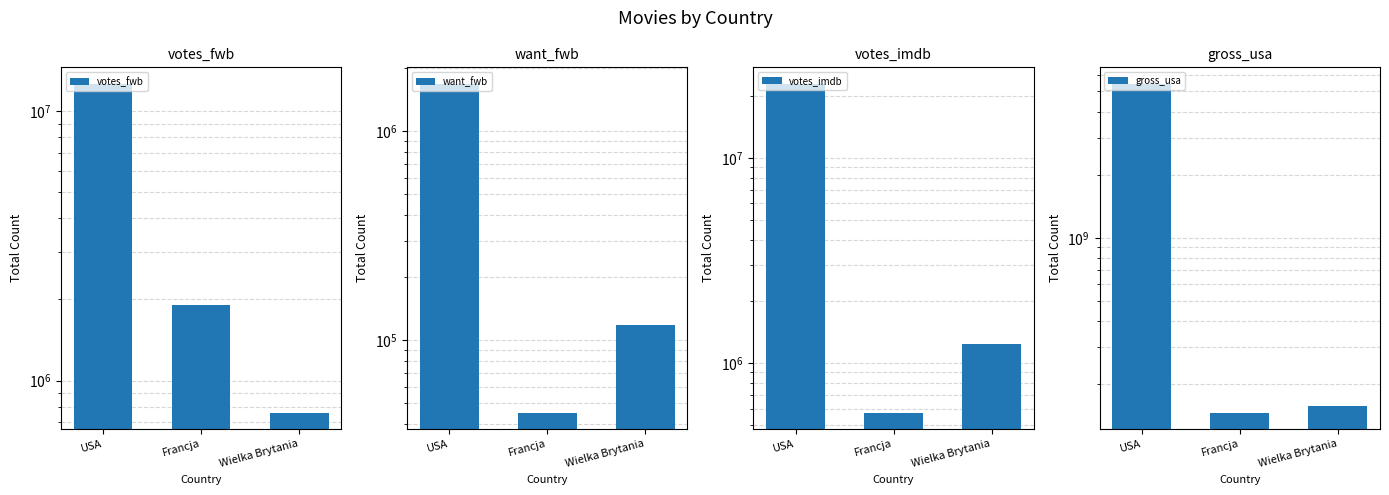

The votes_imdb series shows 23001938 at USA. True or false?

True